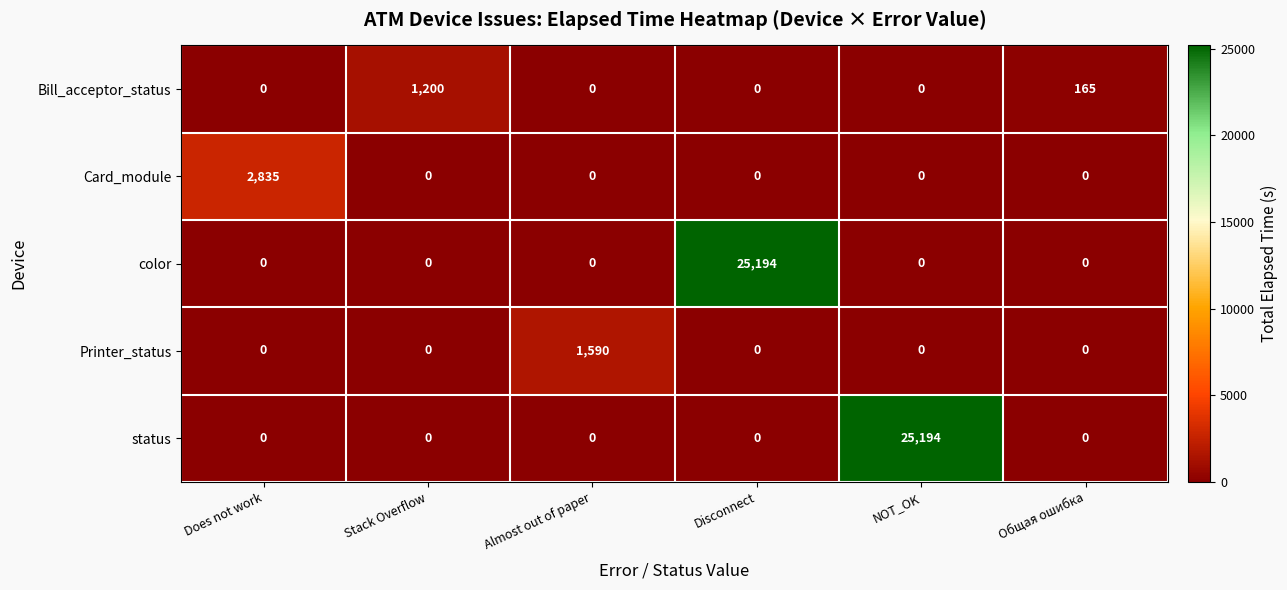

What is the difference between the Printer_status values at Almost out of paper and Stack Overflow?

1590